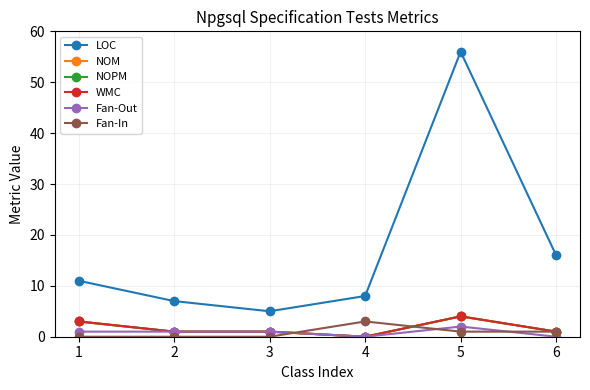

The LOC series shows 8 at 4. True or false?

True